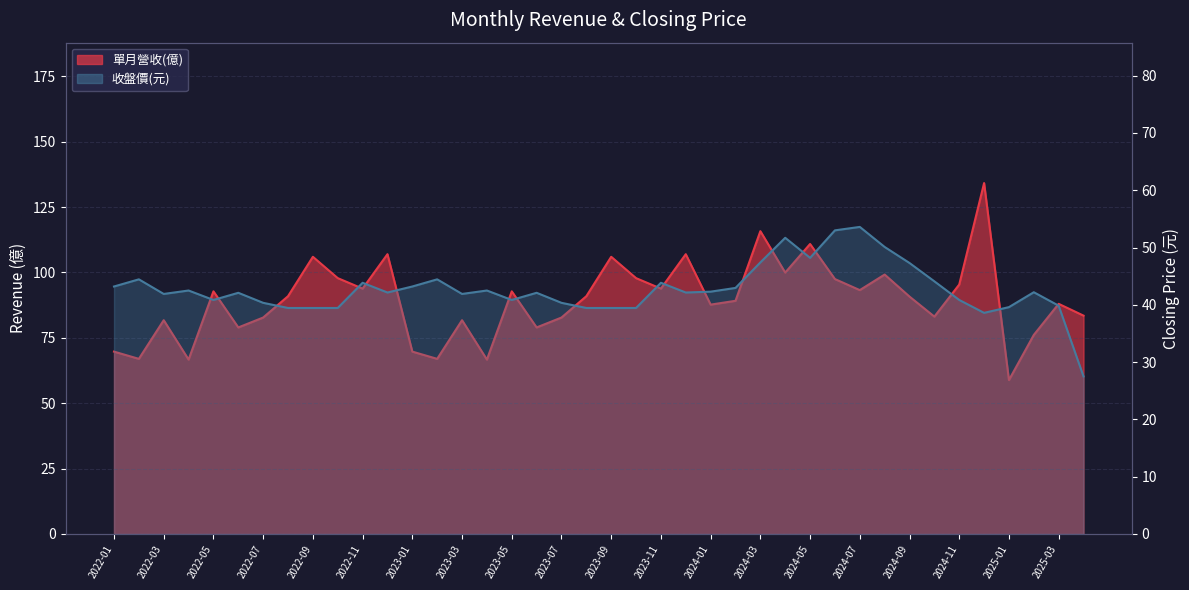

Which series has the largest total across all categories?

單月營收(億)